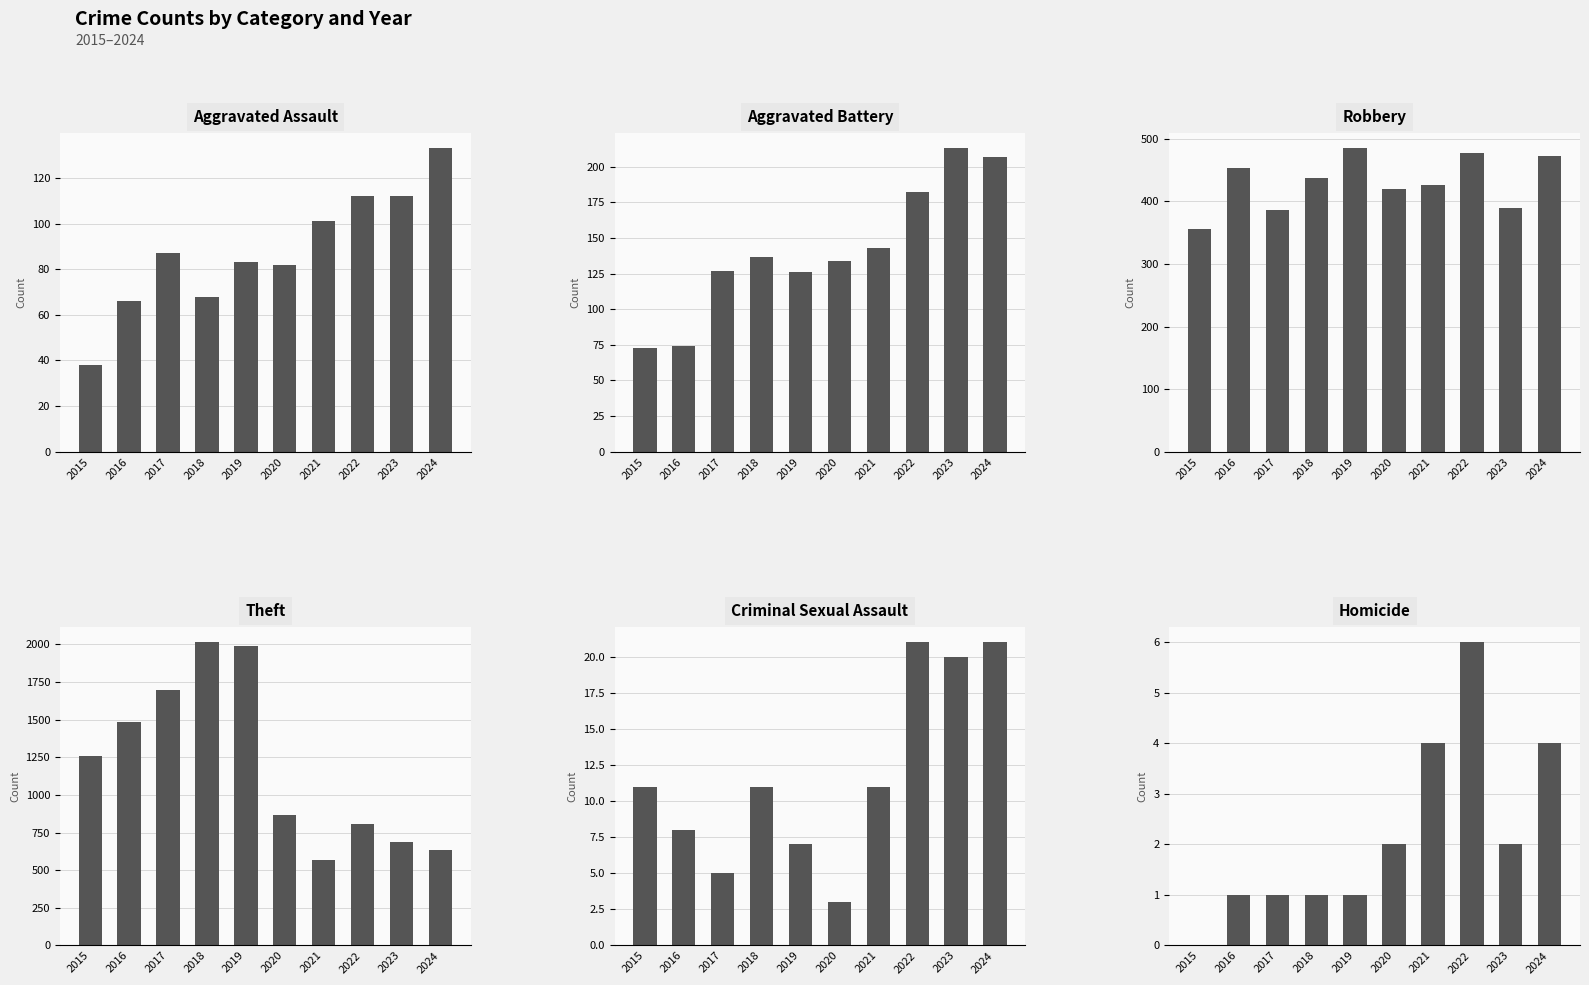

The Theft series shows 2964 at 2017. True or false?

False